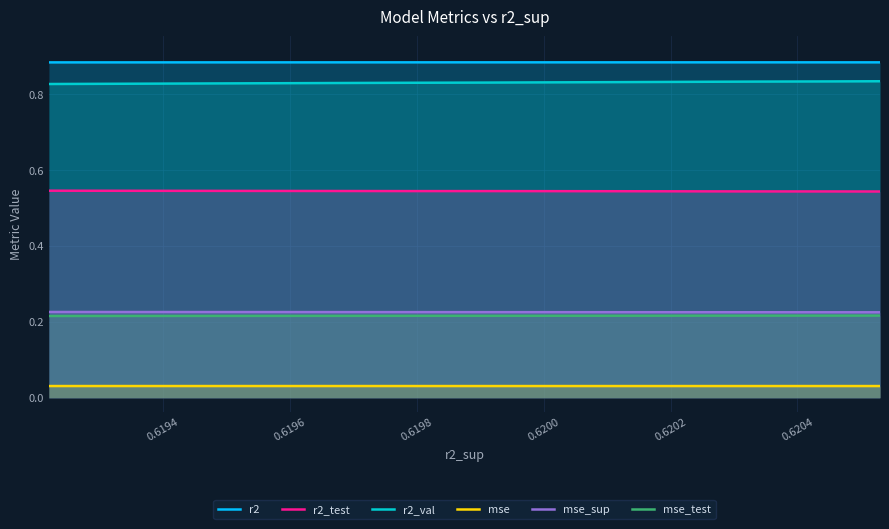

Which label corresponds to the smallest value in the chart?

0.6198